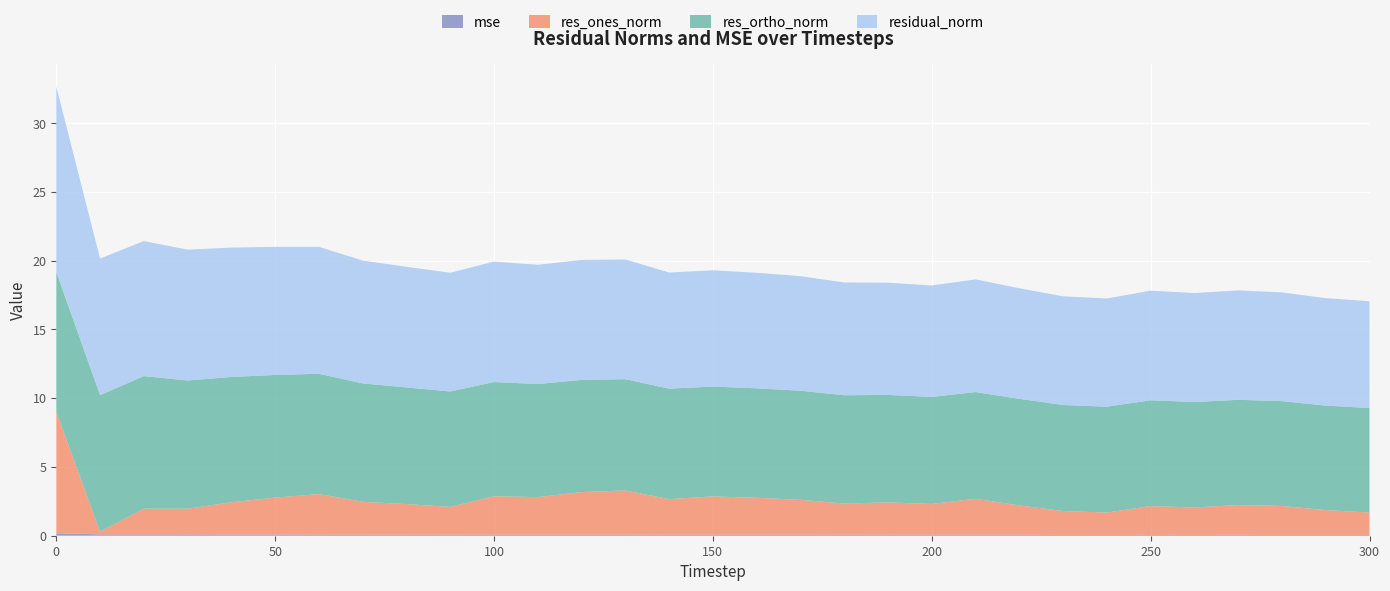

Reading left to right, transcribe all the data shown in this chart.

mse: 0.2	0.1	0.1	0.1	0.1	0.1	0.1	0.1	0.1	0.1	0.1	0.1	0.1	0.1	0.1	0.1	0.1	0.1	0.1	0.1	0.1	0.1	0.1	0.1	0.1	0.1	0.1	0.1	0.1	0.1	0.1
res_ones_norm: 8.8	0.2	1.9	1.9	2.3	2.7	2.9	2.4	2.2	2.0	2.8	2.7	3.1	3.2	2.6	2.8	2.7	2.5	2.3	2.4	2.2	2.6	2.1	1.7	1.6	2.1	2.0	2.2	2.1	1.8	1.6
res_ortho_norm: 10.2	9.9	9.6	9.3	9.1	8.9	8.7	8.6	8.5	8.4	8.3	8.2	8.2	8.1	8.0	8.0	8.0	7.9	7.9	7.8	7.8	7.8	7.8	7.7	7.7	7.7	7.7	7.7	7.6	7.6	7.6
residual_norm: 13.5	9.9	9.8	9.5	9.4	9.3	9.2	8.9	8.8	8.6	8.8	8.7	8.7	8.7	8.4	8.5	8.4	8.3	8.2	8.2	8.1	8.2	8.0	7.9	7.9	8.0	7.9	8.0	7.9	7.8	7.8